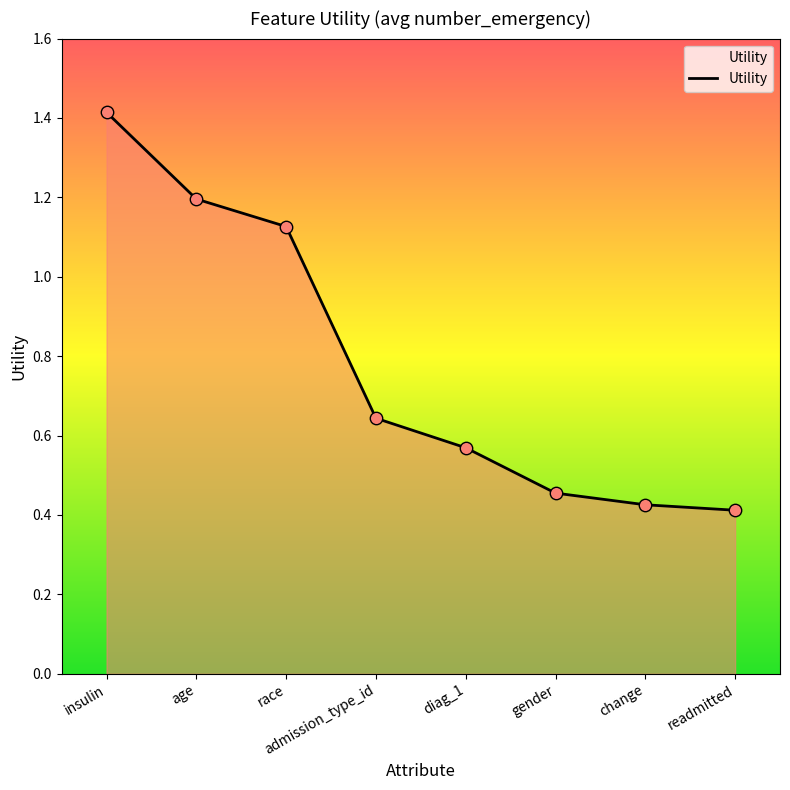

Which has a higher value, insulin or age?

insulin